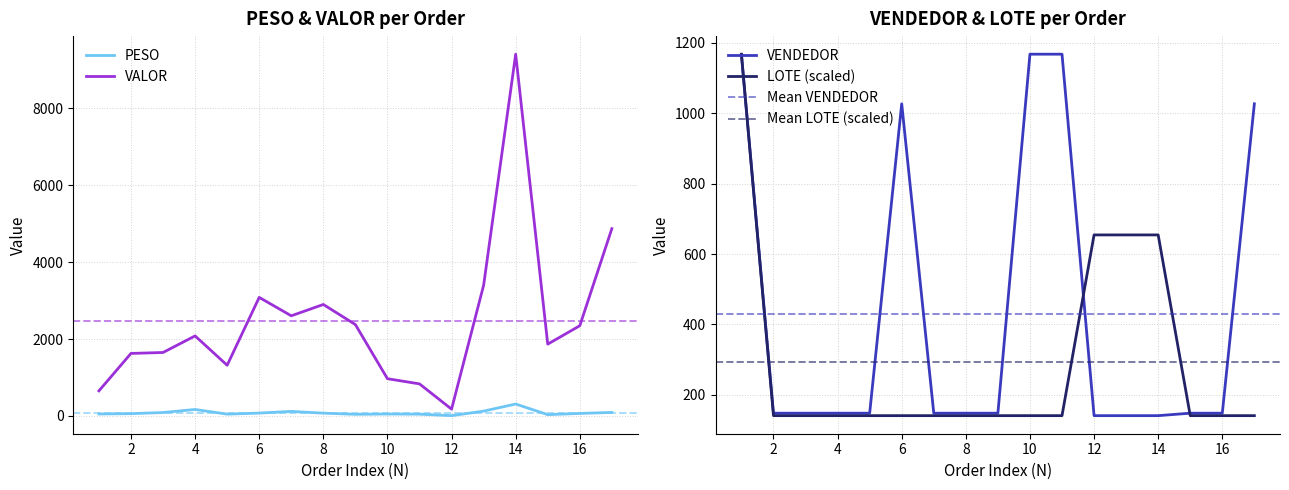

Reading left to right, transcribe all the data shown in this chart.

PESO: 50.2	58.9	88.1	167.6	46.4	73.6	117.8	71.6	41.9	49.5	45.4	7.0	124.5	309.1	32.9	64.5	90.5
VALOR: 651.6	1625.0	1649.4	2080.4	1317.4	3081.8	2603.3	2897.8	2375.2	967.7	833.0	176.0	3396.5	9406.6	1866.3	2345.1	4869.5
VENDEDOR: 1167.0	148.0	148.0	148.0	148.0	1027.0	148.0	148.0	148.0	1168.0	1168.0	141.0	141.0	141.0	148.0	148.0	1027.0
LOTE: 1168.0	141.0	141.0	141.0	141.0	141.0	141.0	141.0	141.0	141.0	141.0	654.5	654.5	654.5	141.0	141.0	141.0